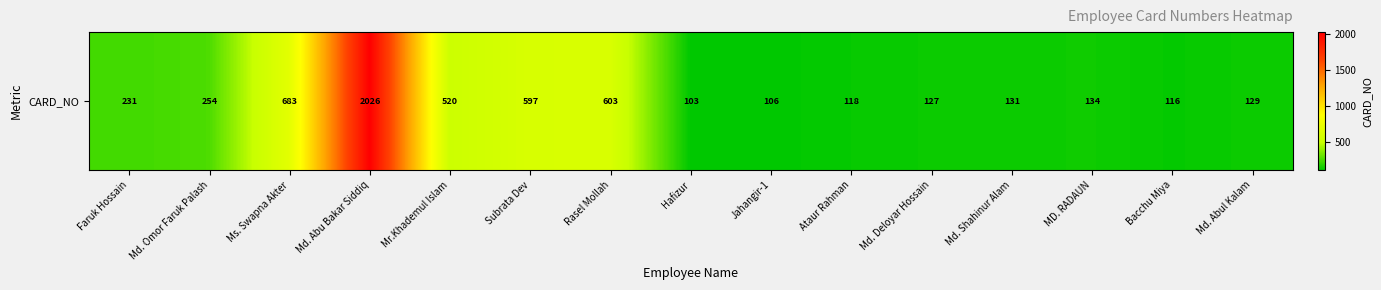

What is the difference between the values at MD. RADAUN and Md. Deloyar Hossain?

7